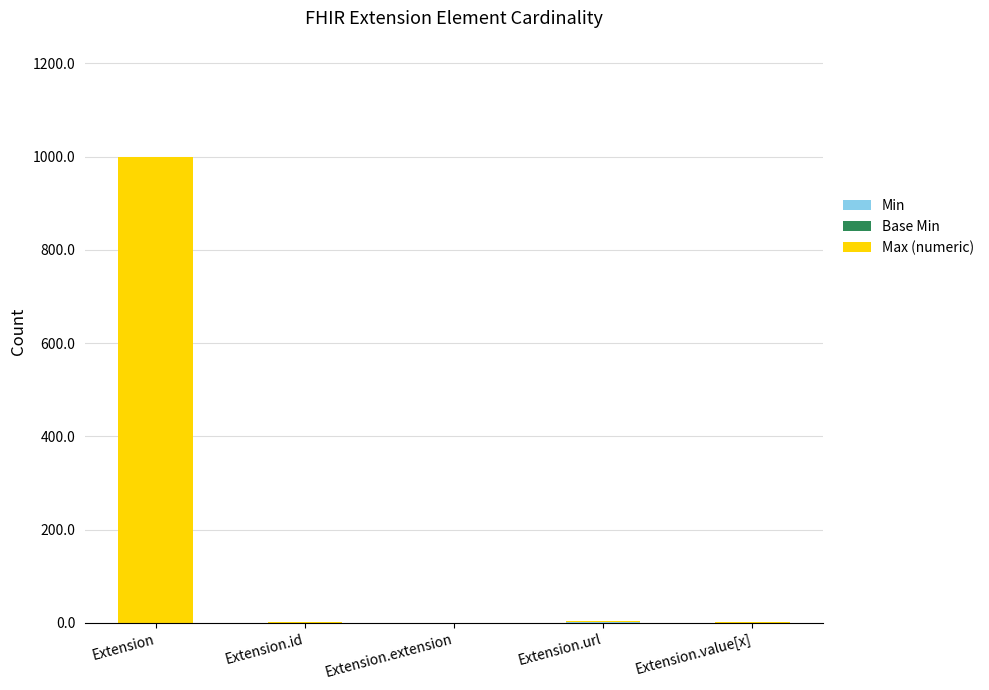

At which category is the sum across all series the highest?

Extension